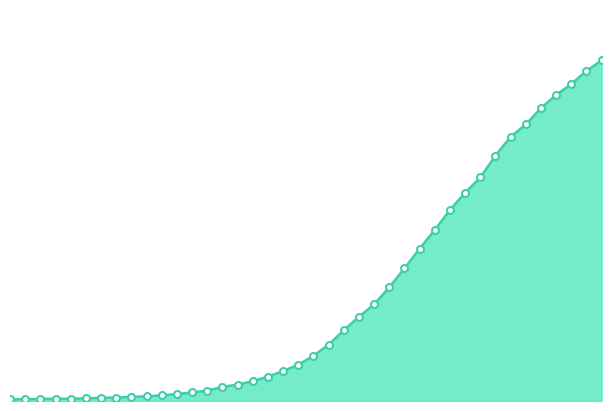

Which category has the highest value across all series?

2020-04-06